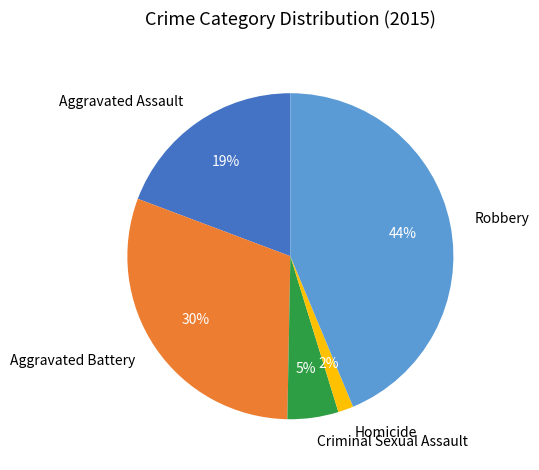

How many slices are in this pie chart?

5